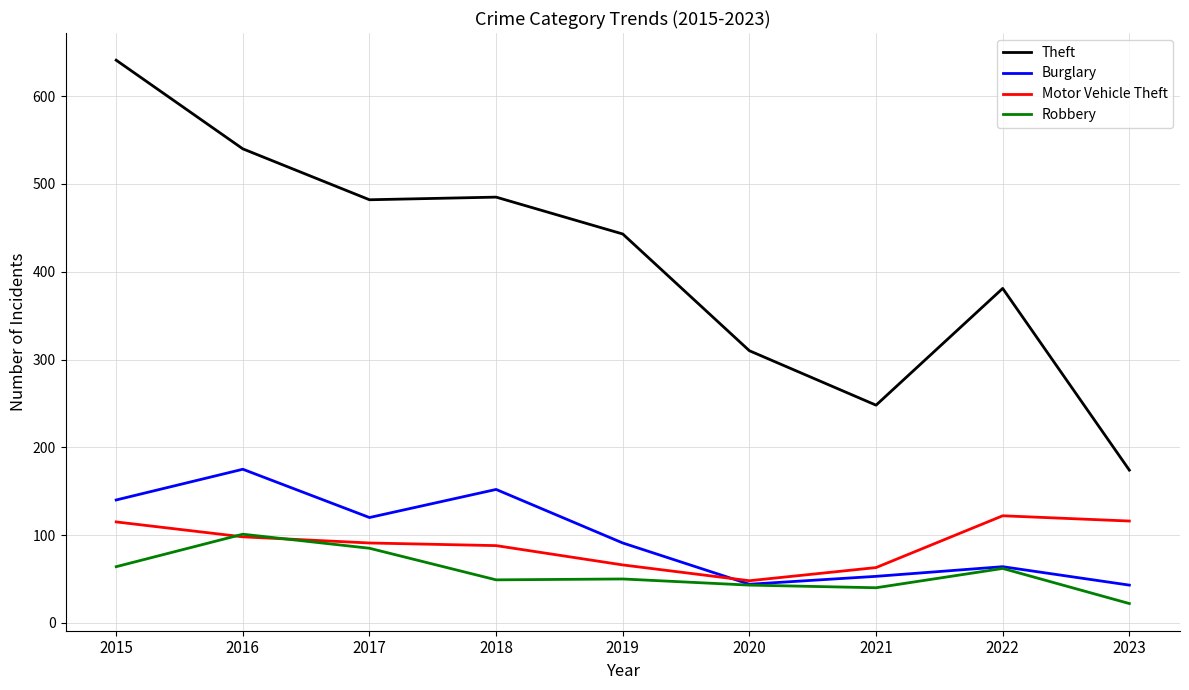

True or false: Theft and Burglary intersect in this chart.

False